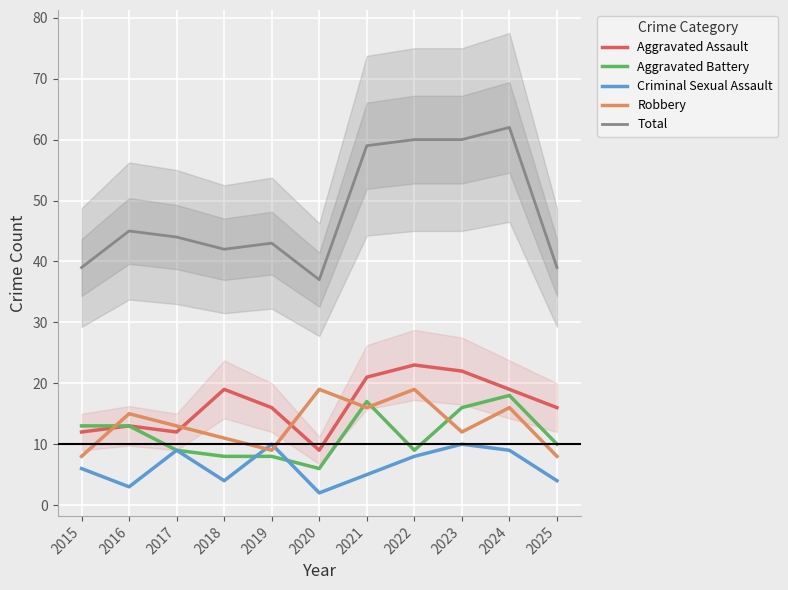

Between which two adjacent categories do Aggravated Battery and Robbery first intersect?

2015 and 2016